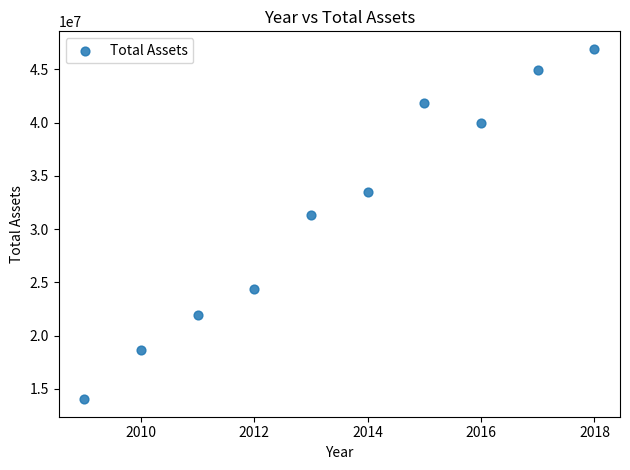

What is the average X value?

2014